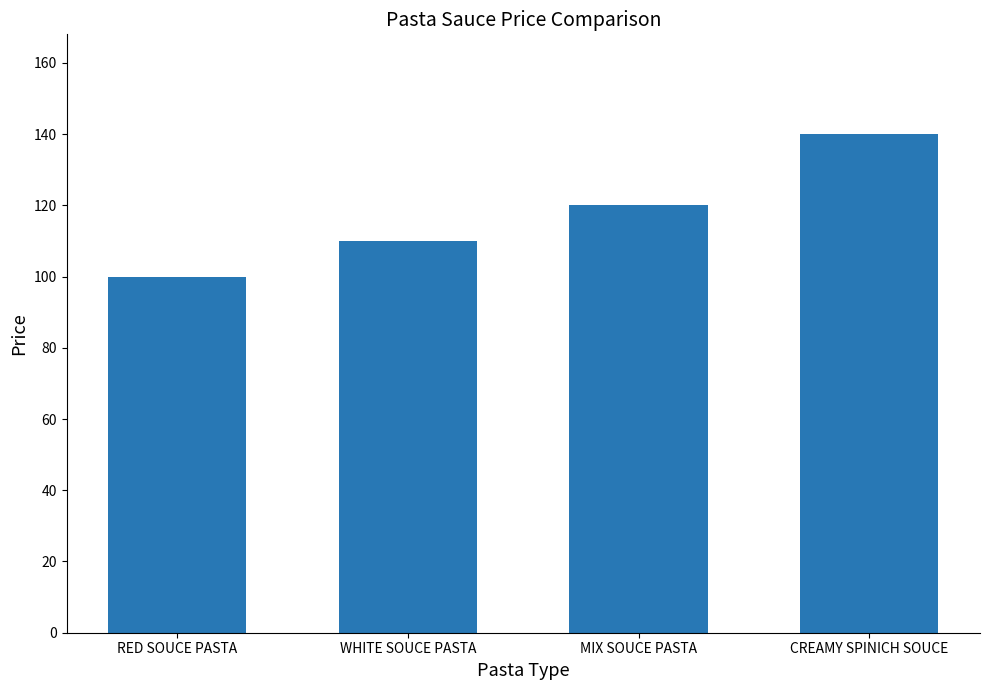

Does the chart contain any negative values?

No